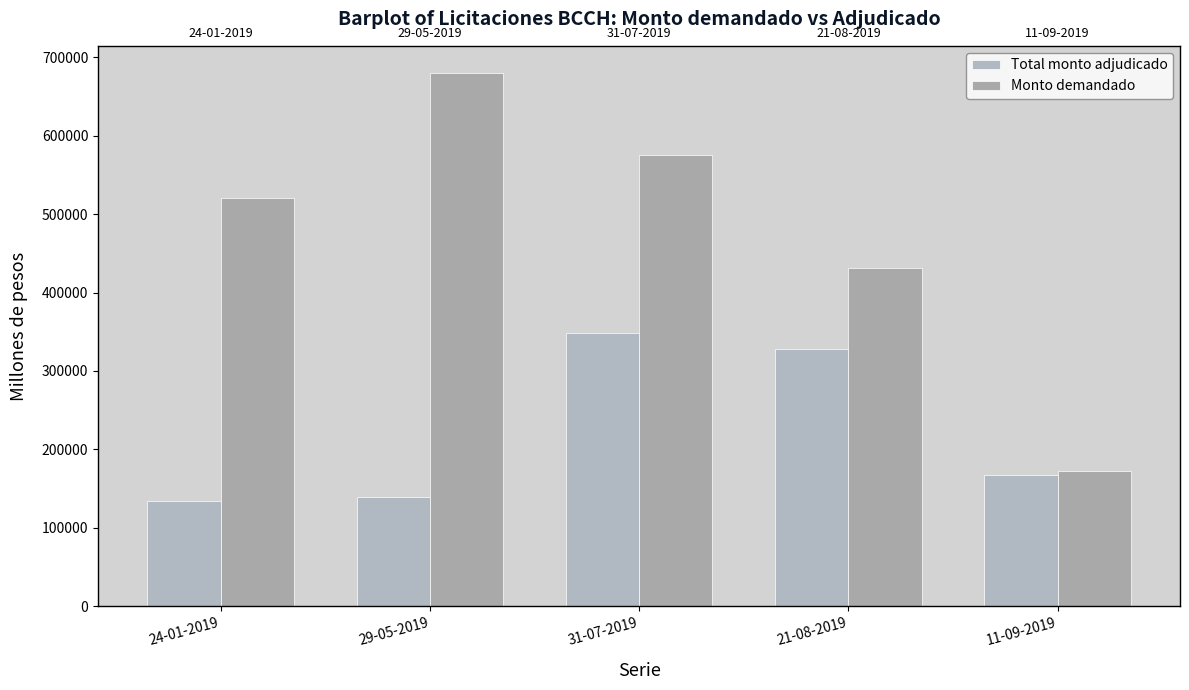

The Monto demandado series shows 138140 at 24-01-2019. True or false?

False